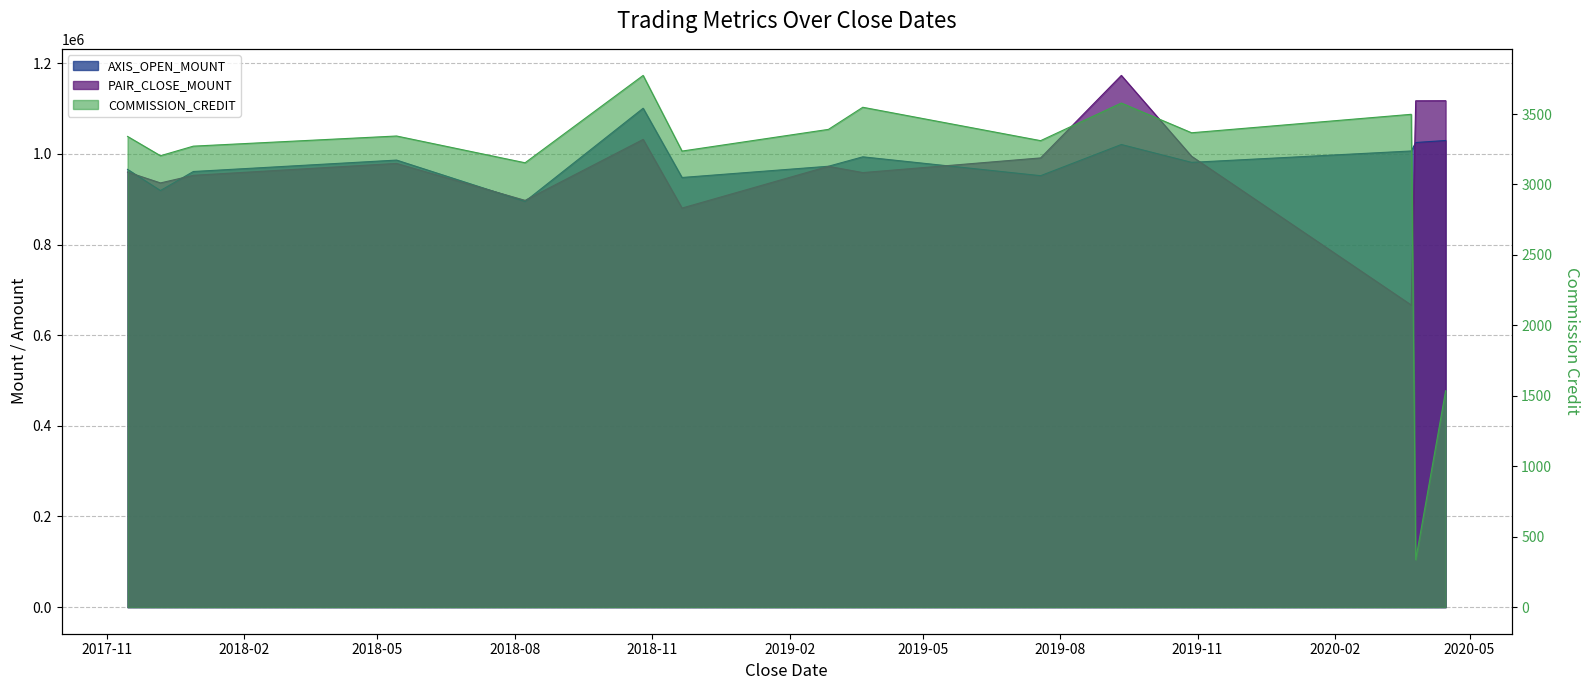

At which category does the chart reach its peak across all series?

2019-09-11